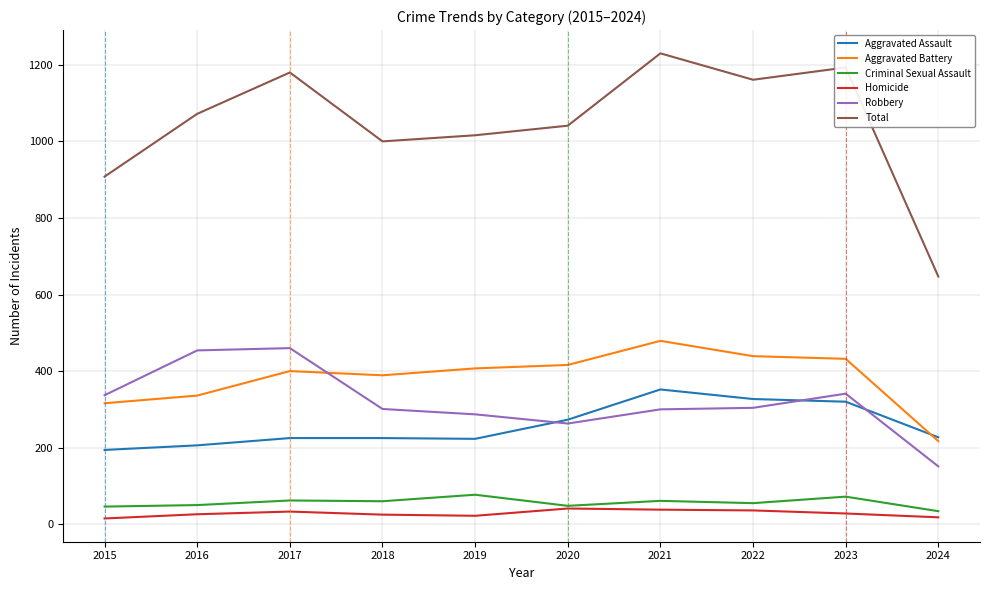

What is the sum of the Aggravated Battery values at 2019 and 2022?

846